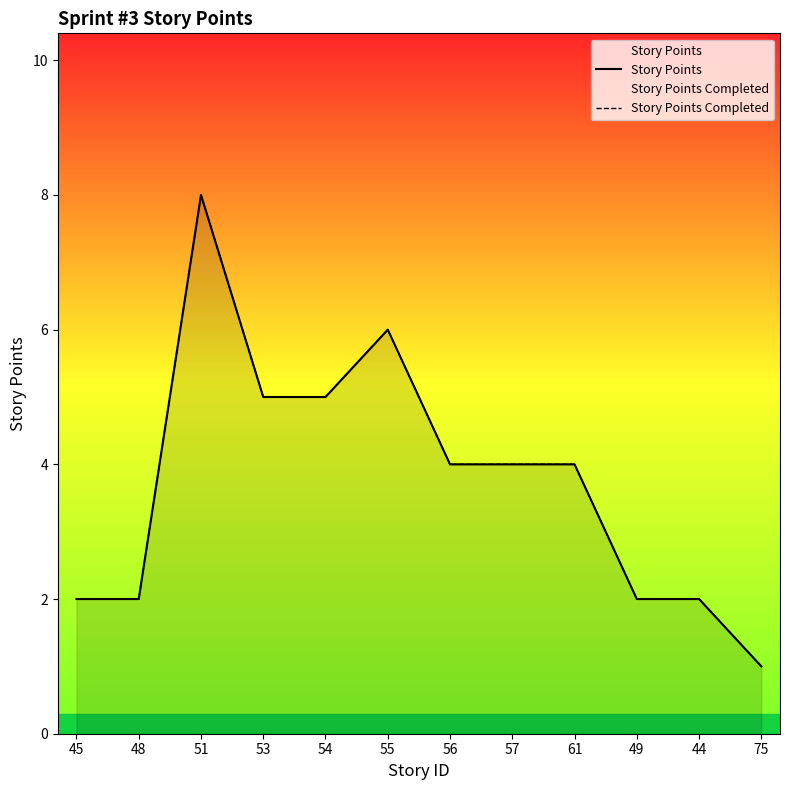

True or false: Story Points Completed has a value of 2 at 45.

True